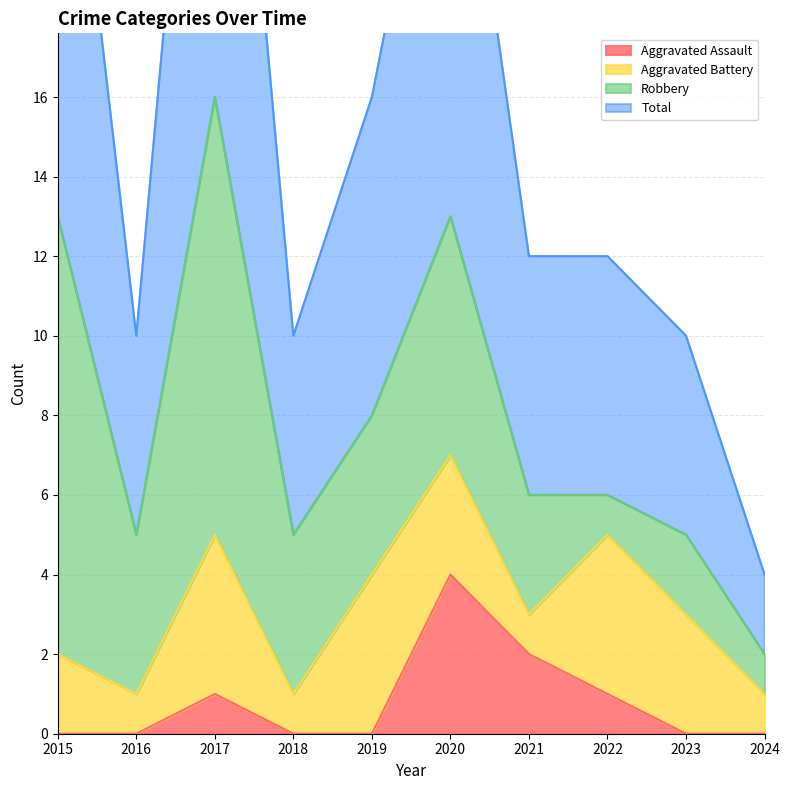

Is it true that Aggravated Assault equals 2 at 2017?

False